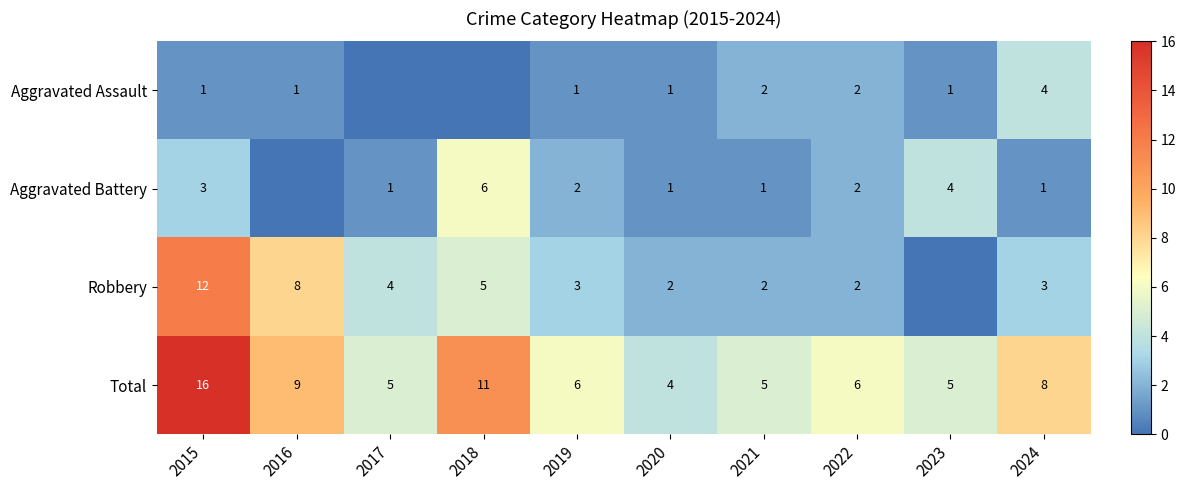

Is it true that Aggravated Assault equals 1 at 2019?

True